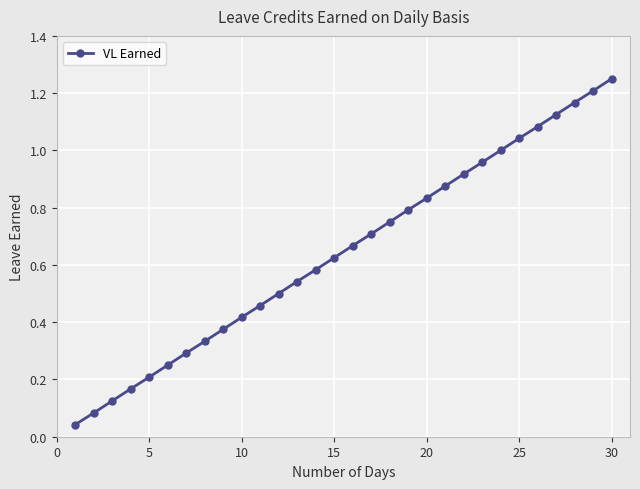

True or false: there are more than 0 points higher than both neighbors.

False